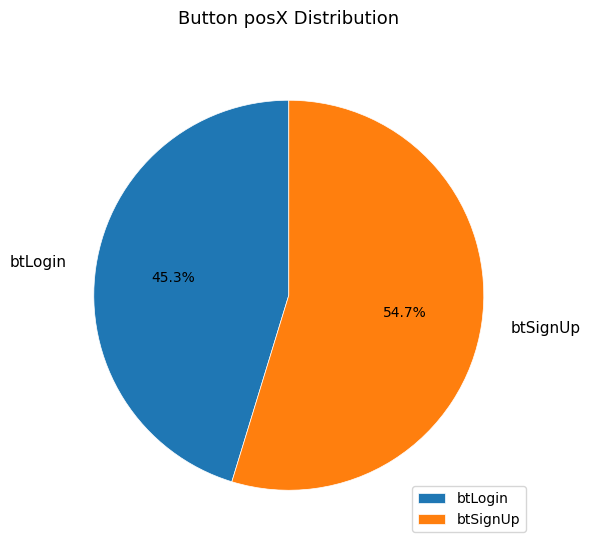

To the nearest percent, what is the difference between the btLogin and btSignUp slice percentages?

9%